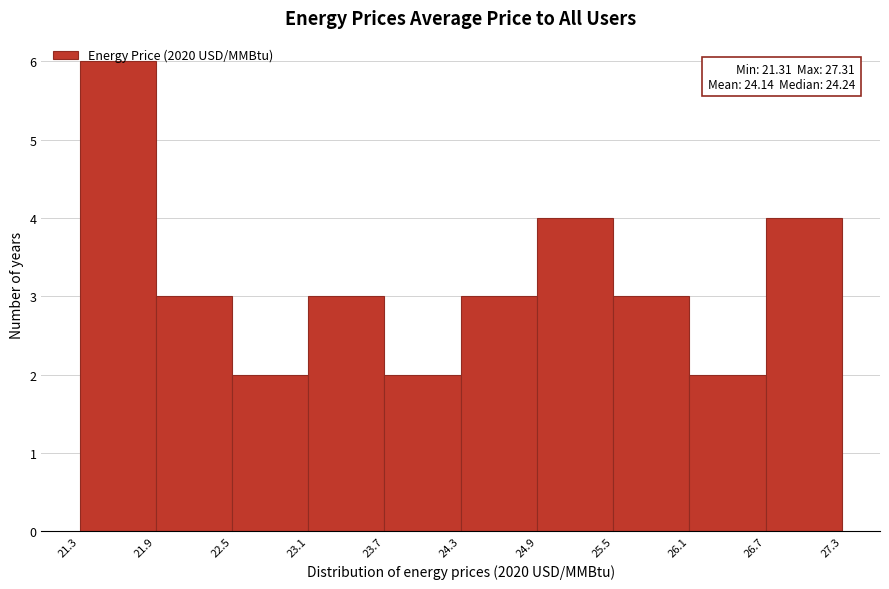

Over which range of the x-axis is the bar tallest?

21.3 to 21.9